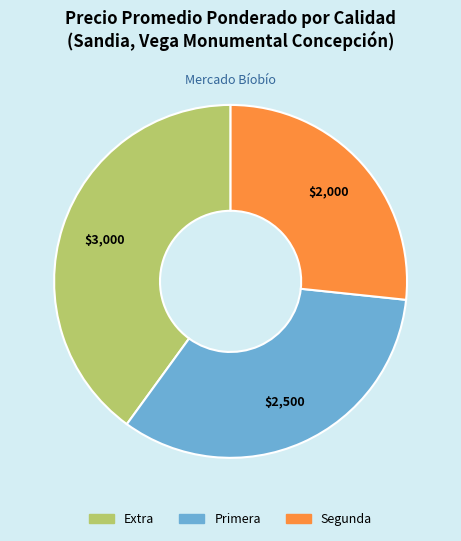

How many segments does this pie chart have?

3